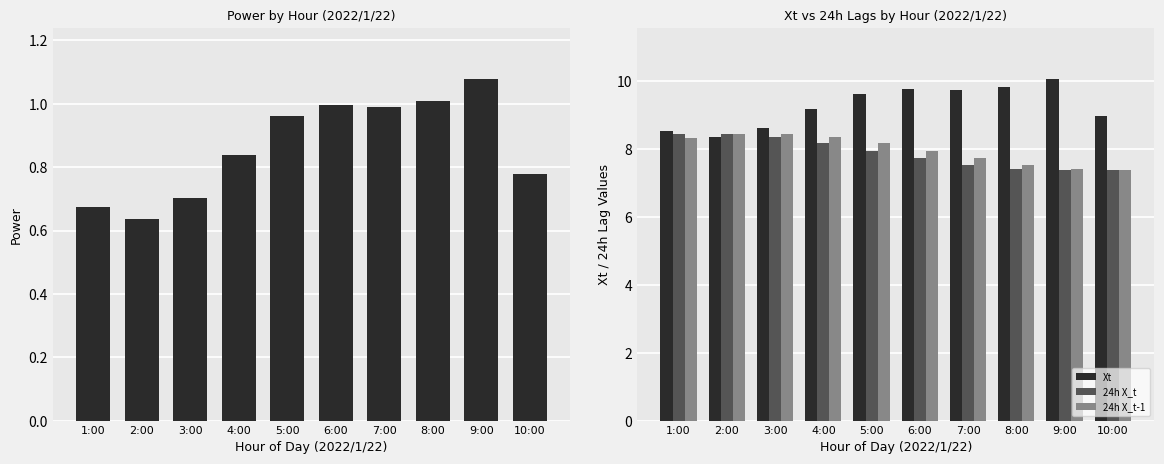

How many groups of bars are there?

10